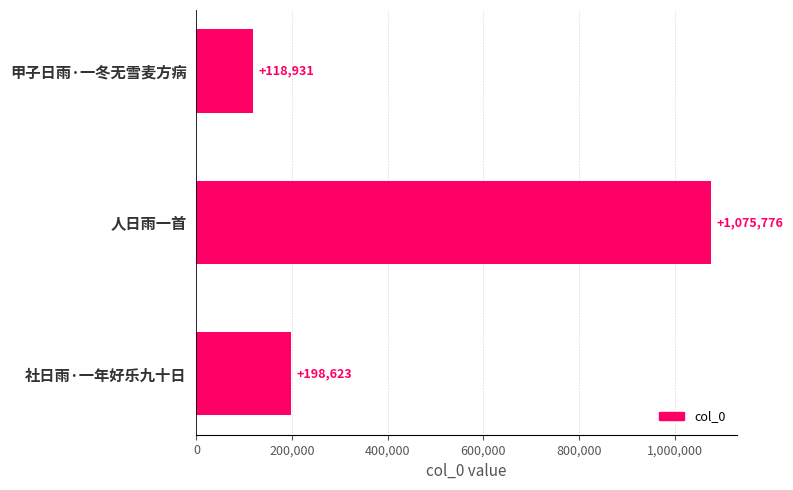

What is the label of the 2nd bar from the top?

人日雨一首